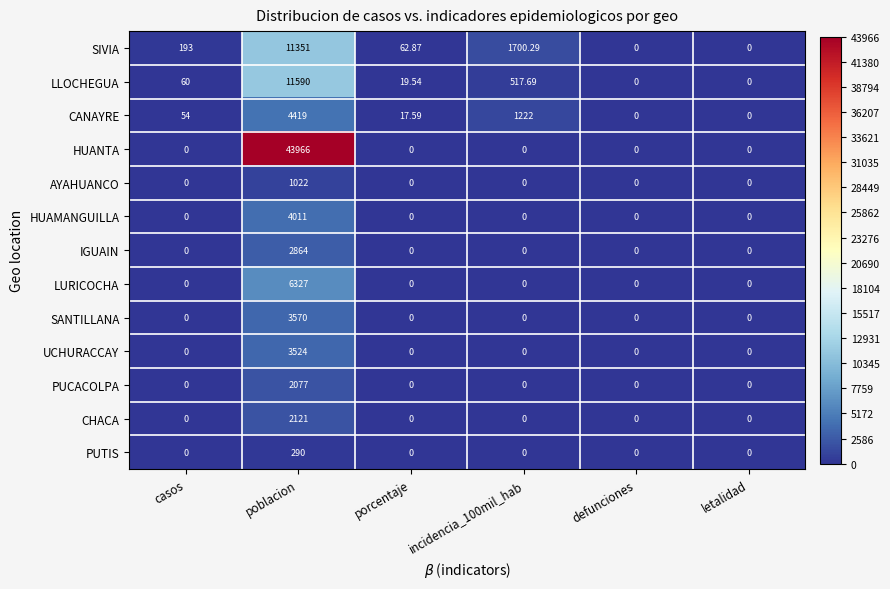

Which series has the largest total across all categories?

HUANTA